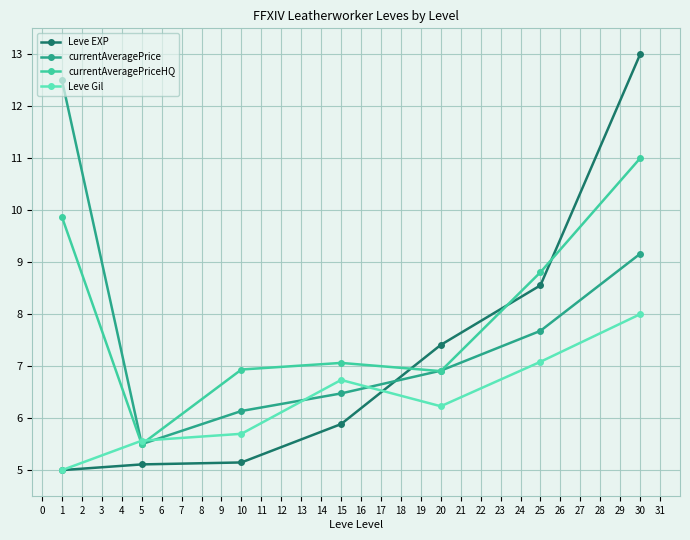

Where is the first local maximum for currentAveragePriceHQ?

15